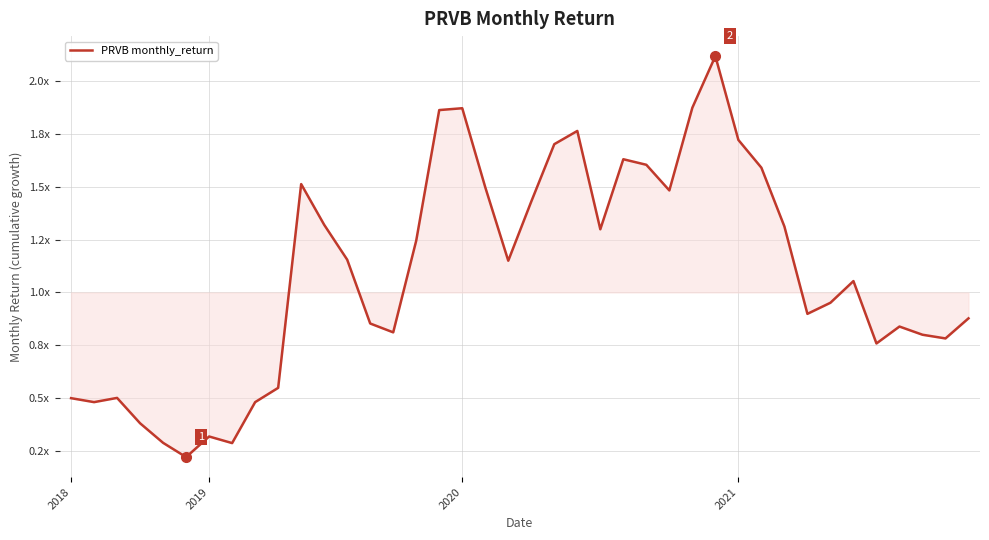

At which label does the data first exceed 1?

10